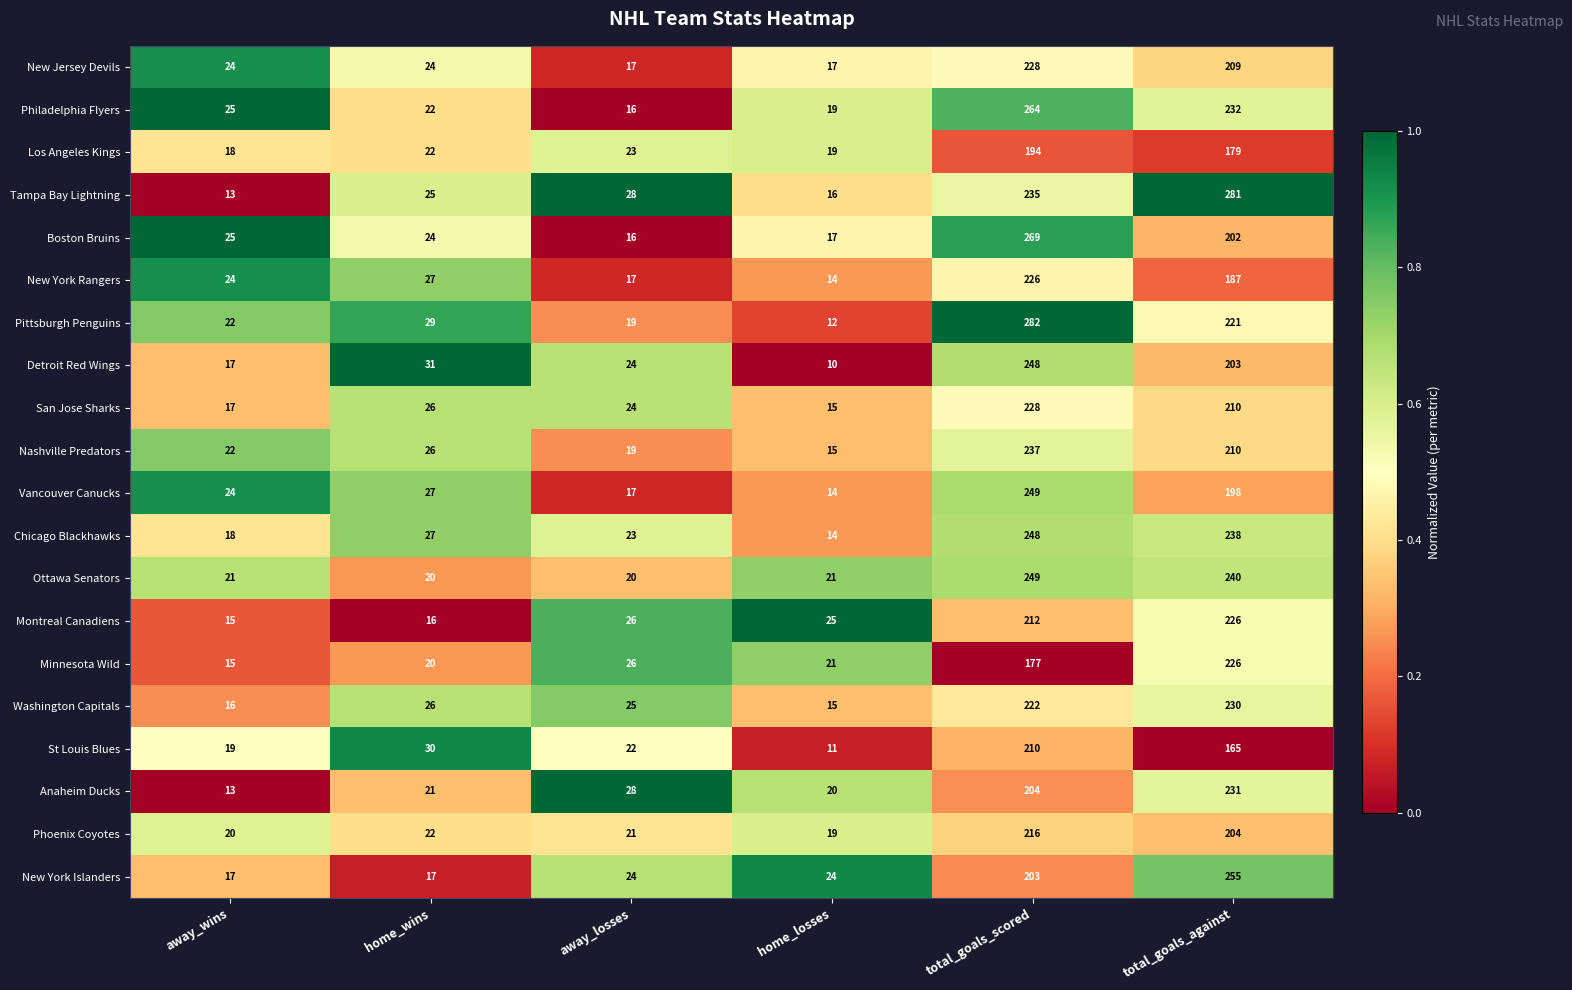

Count the number of data series in this chart.

20